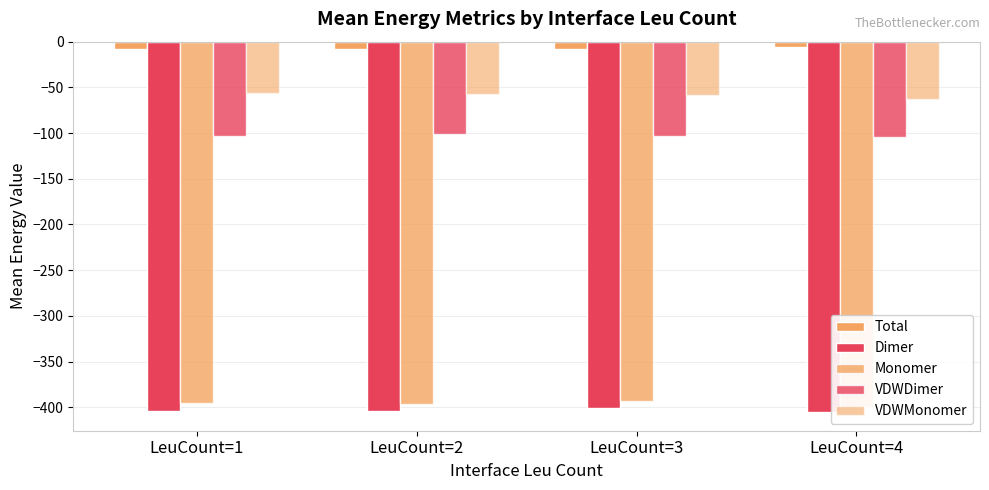

Are the bars horizontal?

No